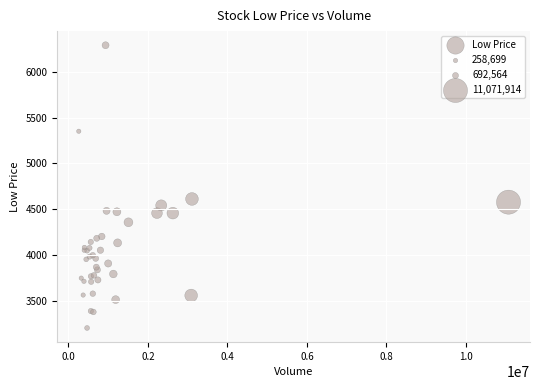

What Y value in the scatter plot is closest to 4745?

4610